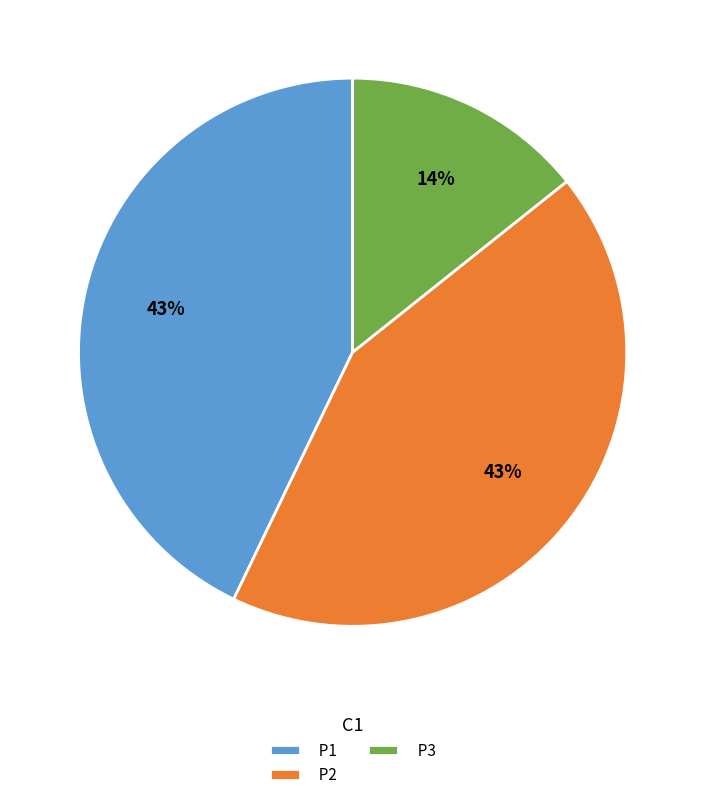

Is there a majority slice in this chart?

No